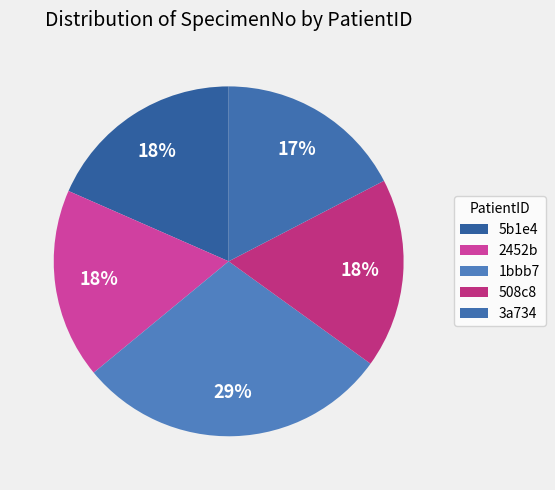

Between 2452b and 3a734, which is larger?

2452b